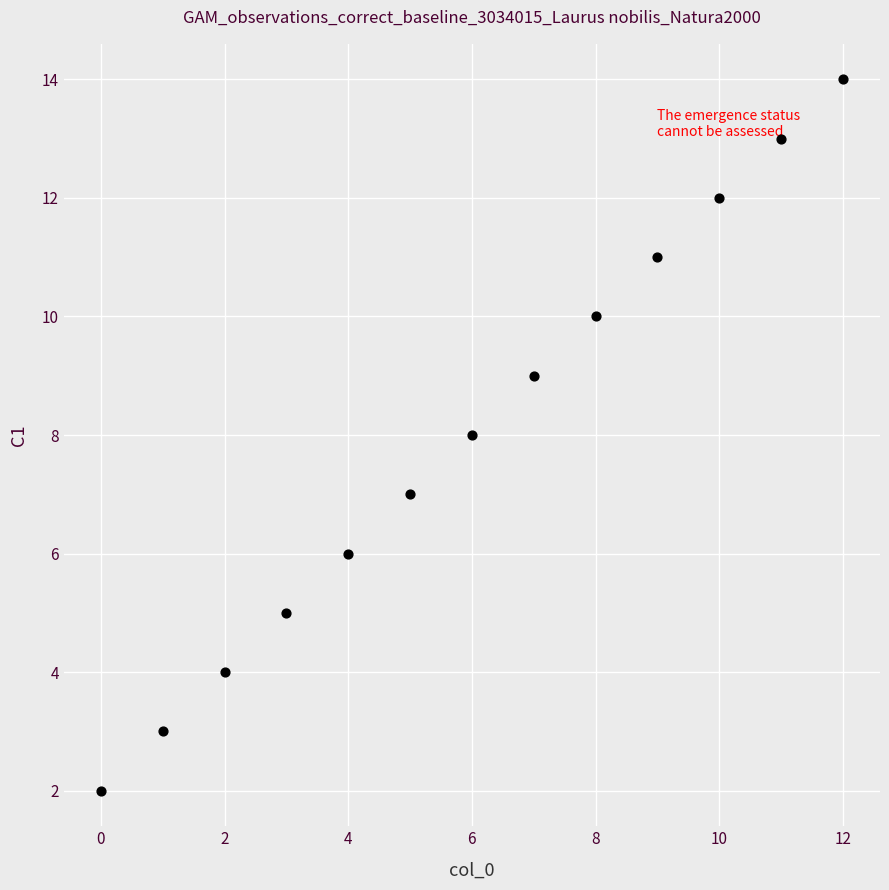

What is the range of Y values (max minus min)?

12